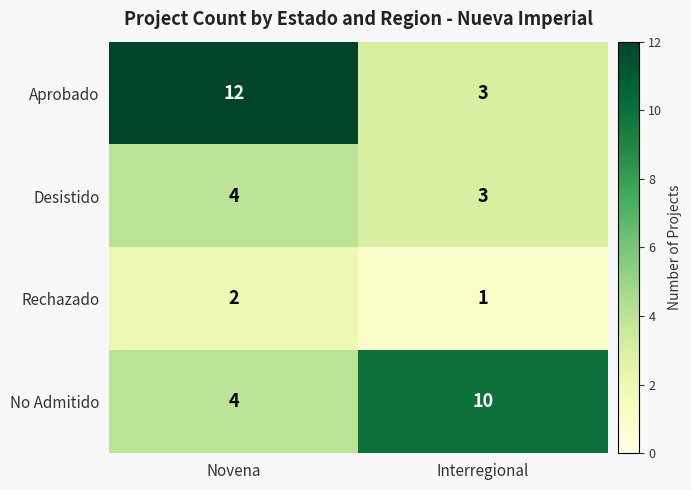

At which label is No Admitido closest to 7?

Novena